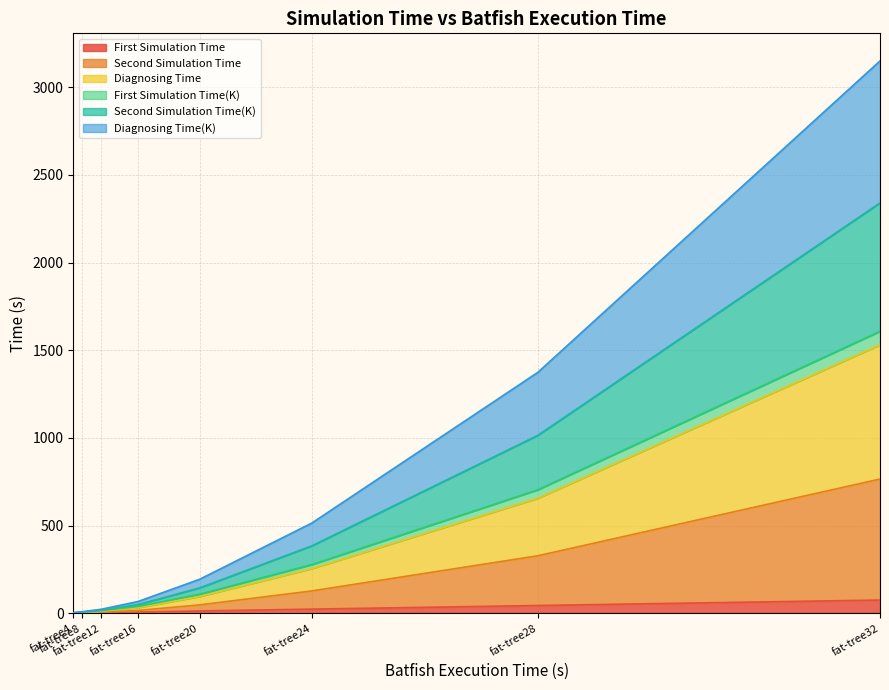

Reading left to right, list all the values displayed in this chart.

First Simulation Time: fat-tree4=0.6	fat-tree8=1.4	fat-tree12=3.1	fat-tree16=6.6	fat-tree20=13.0	fat-tree24=23.5	fat-tree28=44.1	fat-tree32=75.3
Second Simulation Time: fat-tree4=0.8	fat-tree8=2.2	fat-tree12=5.7	fat-tree16=16.0	fat-tree20=47.7	fat-tree24=127.3	fat-tree28=327.8	fat-tree32=765.4
Diagnosing Time: fat-tree4=1.7	fat-tree8=4.3	fat-tree12=11.5	fat-tree16=32.0	fat-tree20=95.5	fat-tree24=254.7	fat-tree28=655.5	fat-tree32=1530.7
First Simulation Time(K): fat-tree4=2.3	fat-tree8=5.7	fat-tree12=14.6	fat-tree16=38.9	fat-tree20=108.5	fat-tree24=277.6	fat-tree28=703.9	fat-tree32=1607.7
Second Simulation Time(K): fat-tree4=2.6	fat-tree8=6.5	fat-tree12=17.1	fat-tree16=49.6	fat-tree20=144.6	fat-tree24=384.6	fat-tree28=1014.4	fat-tree32=2340.1
Diagnosing Time(K): fat-tree4=3.5	fat-tree8=8.7	fat-tree12=22.7	fat-tree16=67.1	fat-tree20=193.6	fat-tree24=514.4	fat-tree28=1373.3	fat-tree32=3149.5